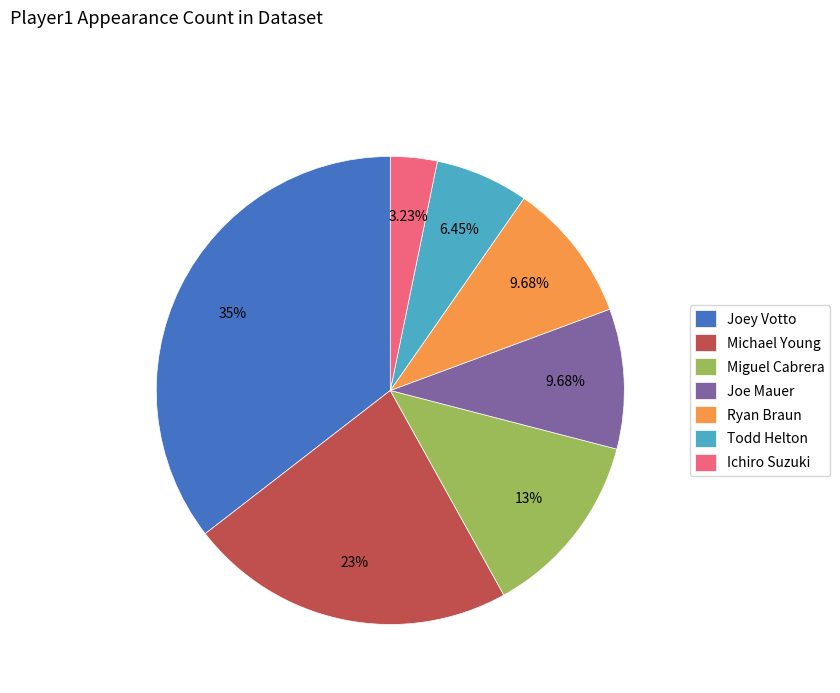

Is it true that Ryan Braun is 10% of the pie?

True